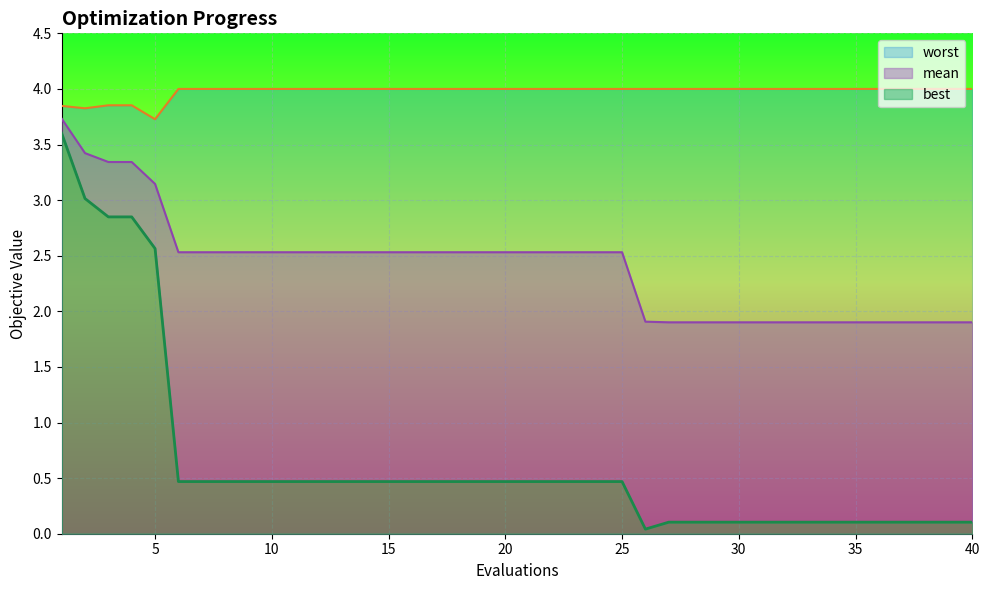

The mean series shows 5.4 at 5. True or false?

False